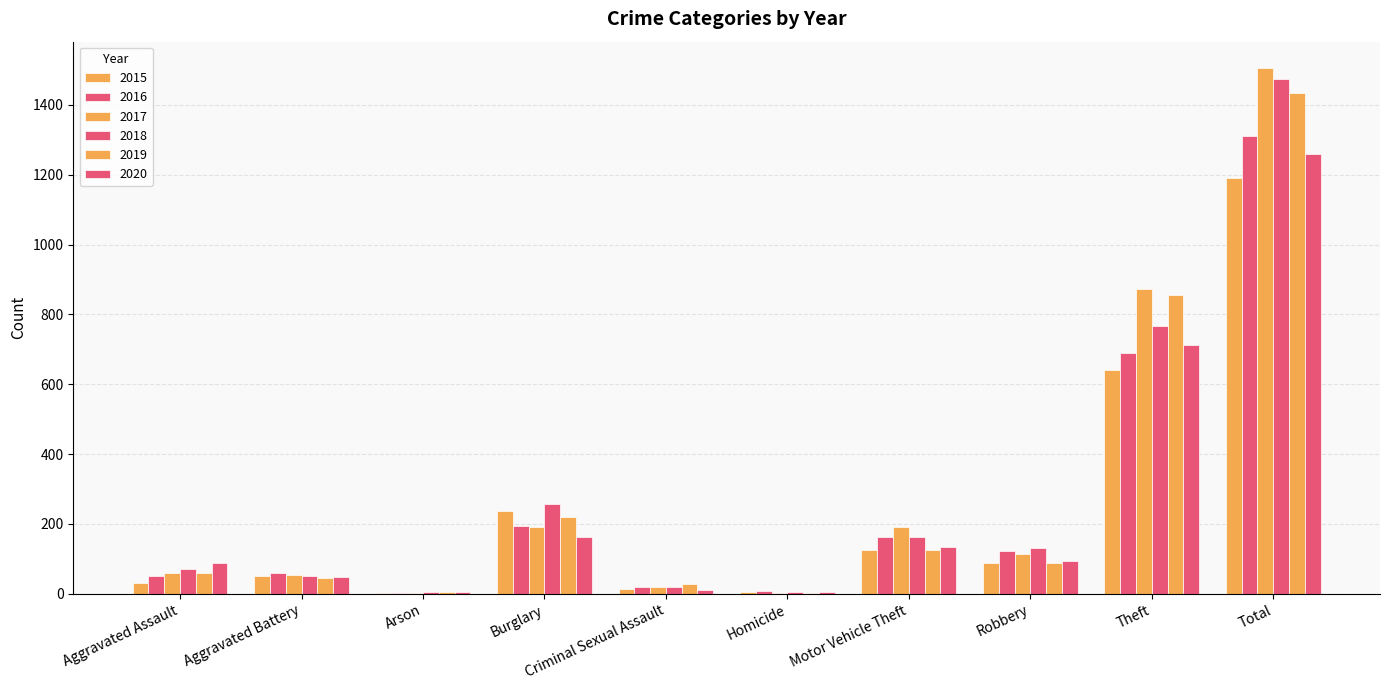

What is the value of the 2018 bar at the 3rd from the left?

6